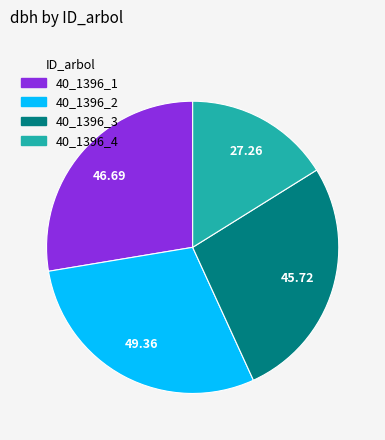

Is there a majority slice in this chart?

No